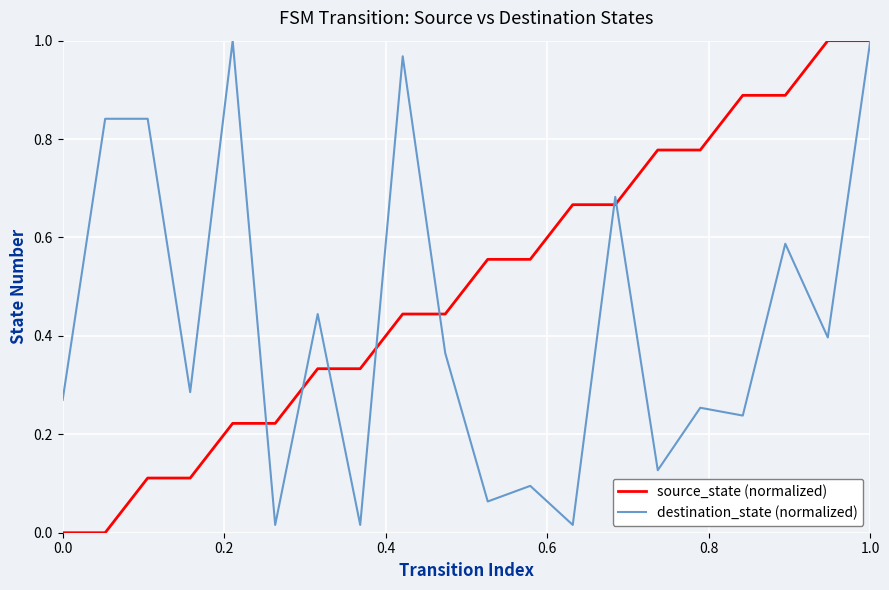

Rank the series by their average value, from highest to lowest.

source_state (normalized), destination_state (normalized)